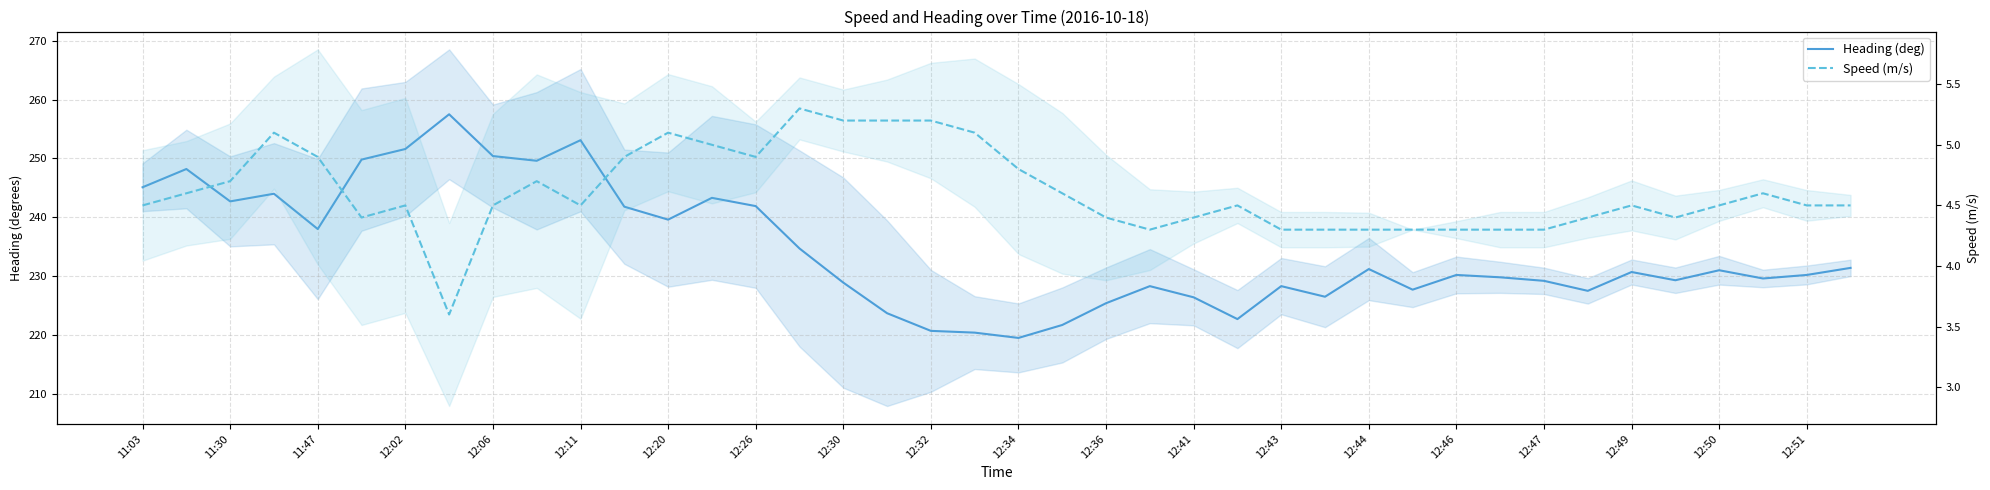

What is the minimum value for Speed (m/s)?

3.6